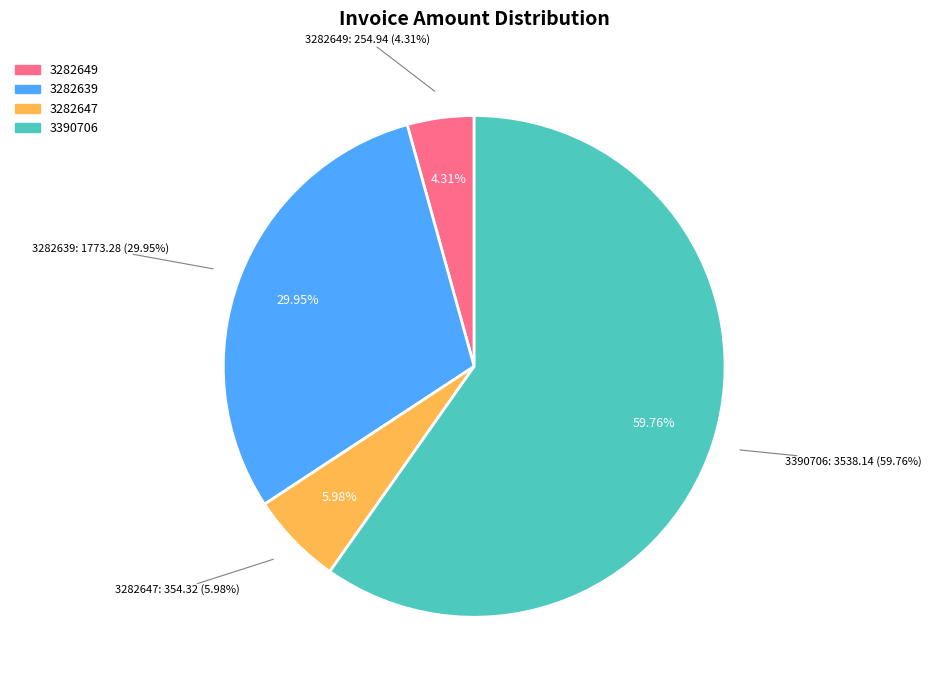

Does any single category account for the majority?

Yes